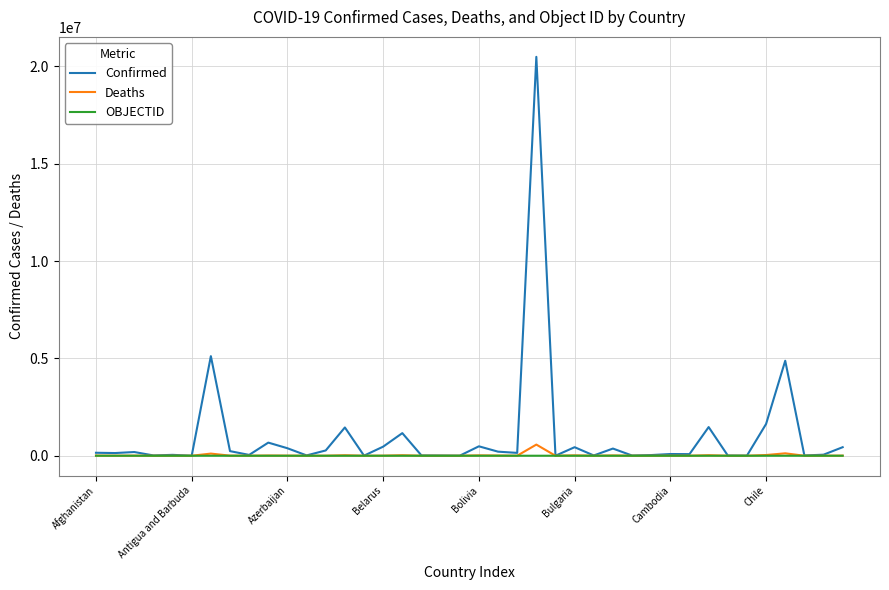

What is the highest value of the OBJECTID series?

183